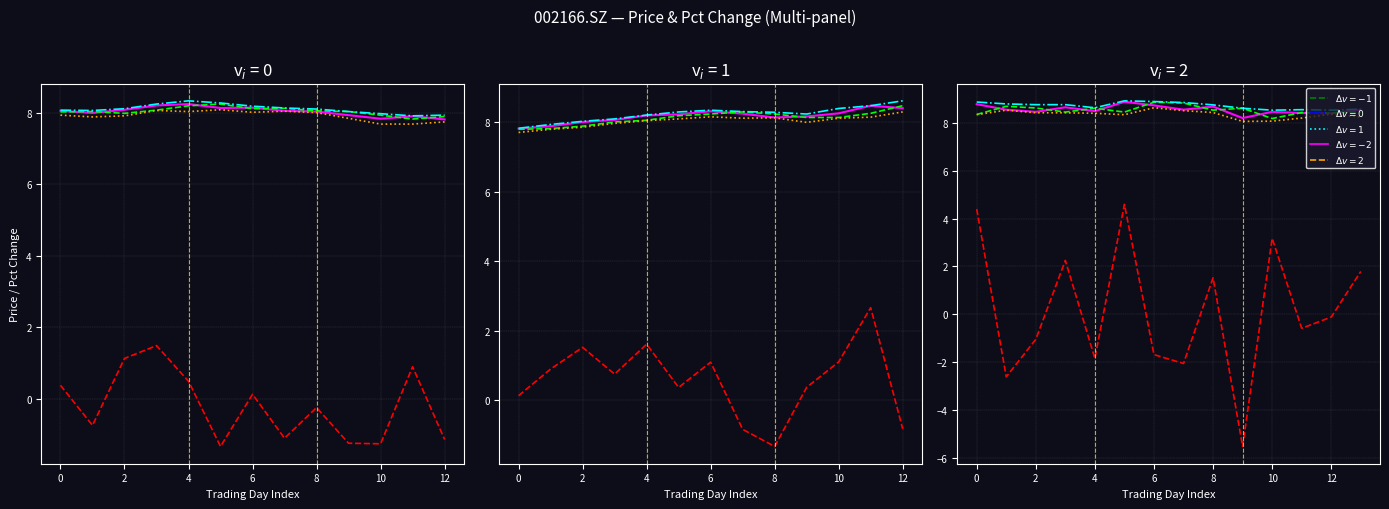

What is the sum of all open values?

119.5